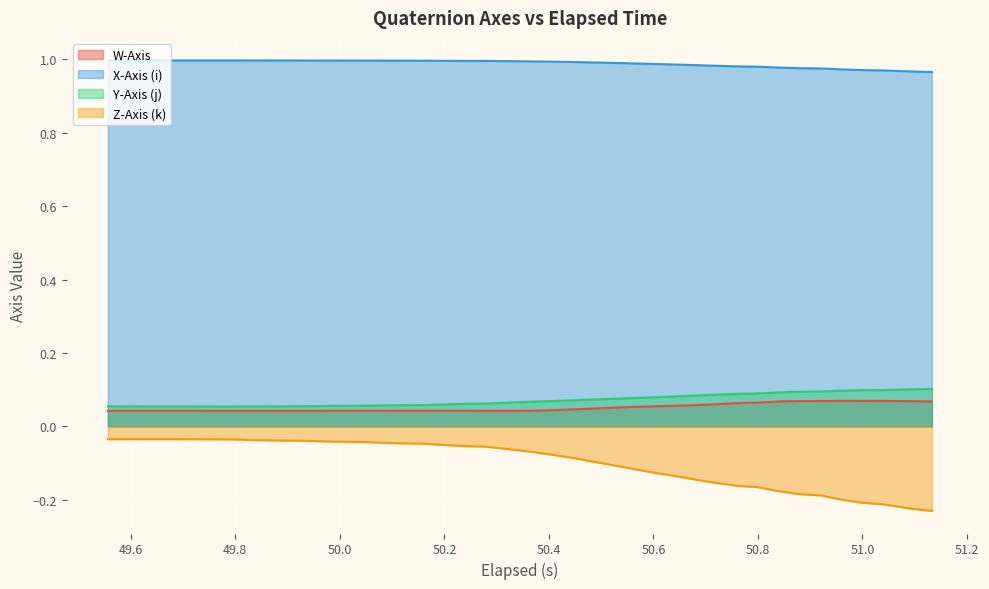

Reading left to right, what are all the values shown in this chart?

W-Axis: 0.0	0.0	0.0	0.0	0.0	0.0	0.0	0.0	0.0	0.0	0.0	0.0	0.0	0.0	0.0	0.0	0.0	0.0	0.0	0.0	0.0	0.0	0.0	0.0	0.1	0.1	0.1	0.1	0.1	0.1	0.1	0.1	0.1	0.1	0.1	0.1	0.1	0.1	0.1	0.1
X-Axis (i): 1.0	1.0	1.0	1.0	1.0	1.0	1.0	1.0	1.0	1.0	1.0	1.0	1.0	1.0	1.0	1.0	1.0	1.0	1.0	1.0	1.0	1.0	1.0	1.0	1.0	1.0	1.0	1.0	1.0	1.0	1.0	1.0	1.0	1.0	1.0	1.0	1.0	1.0	1.0	1.0
Y-Axis (j): 0.1	0.1	0.1	0.1	0.1	0.1	0.1	0.1	0.1	0.1	0.1	0.1	0.1	0.1	0.1	0.1	0.1	0.1	0.1	0.1	0.1	0.1	0.1	0.1	0.1	0.1	0.1	0.1	0.1	0.1	0.1	0.1	0.1	0.1	0.1	0.1	0.1	0.1	0.1	0.1
Z-Axis (k): -0.0	-0.0	-0.0	-0.0	-0.0	-0.0	-0.0	-0.0	-0.0	-0.0	-0.0	-0.0	-0.0	-0.0	-0.0	-0.0	-0.1	-0.1	-0.1	-0.1	-0.1	-0.1	-0.1	-0.1	-0.1	-0.1	-0.1	-0.1	-0.1	-0.2	-0.2	-0.2	-0.2	-0.2	-0.2	-0.2	-0.2	-0.2	-0.2	-0.2